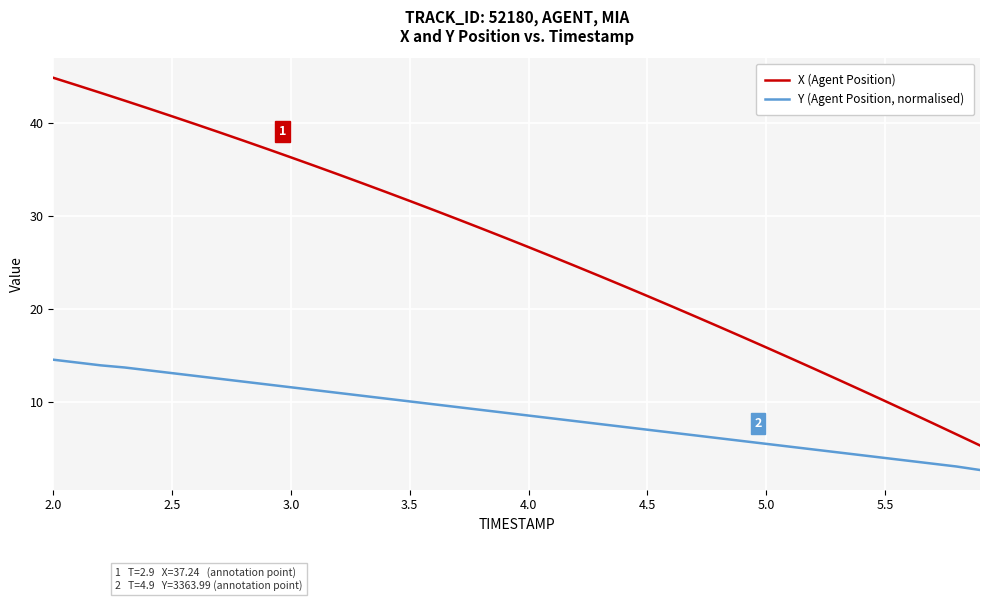

What is the sum of all X (Agent Position) values?

1057.4